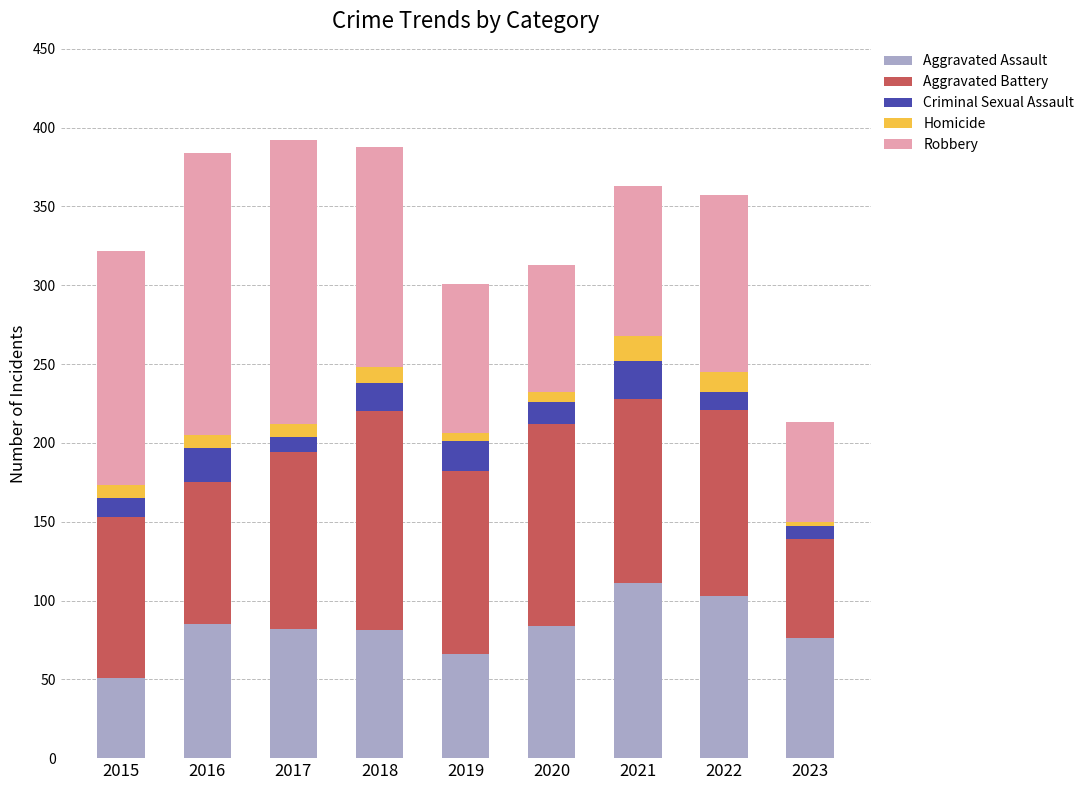

How many data points does each series have?

9